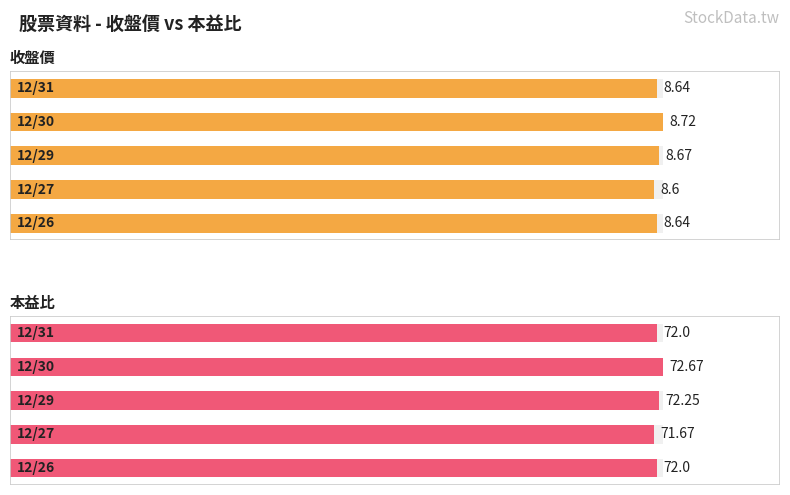

Which series changed the most between 0 and 3?

本益比